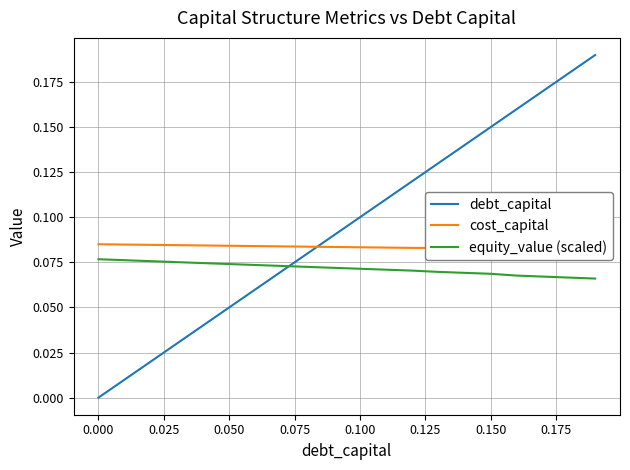

What is the sum of all cost_capital values?

1.7